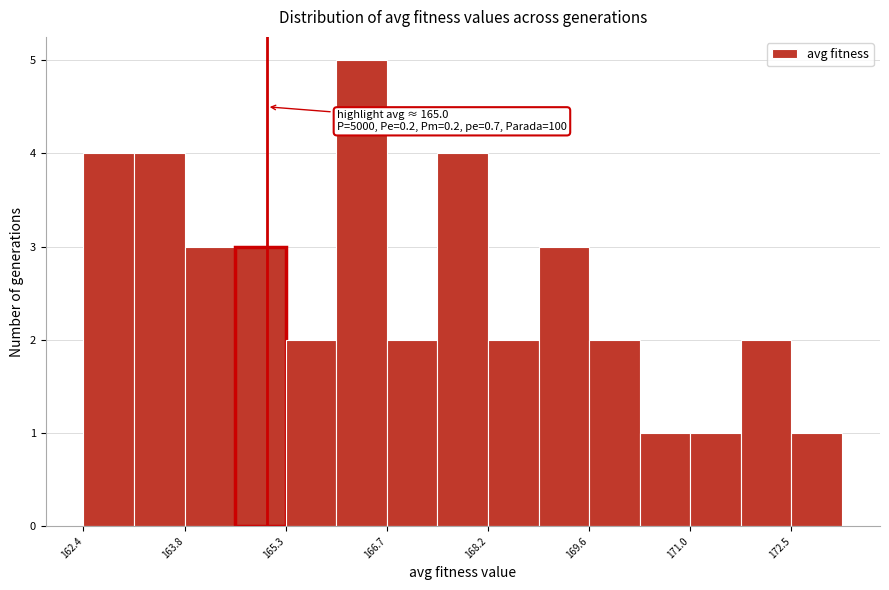

Read against the x-axis, roughly where is the centre of the tallest bar?

166.4